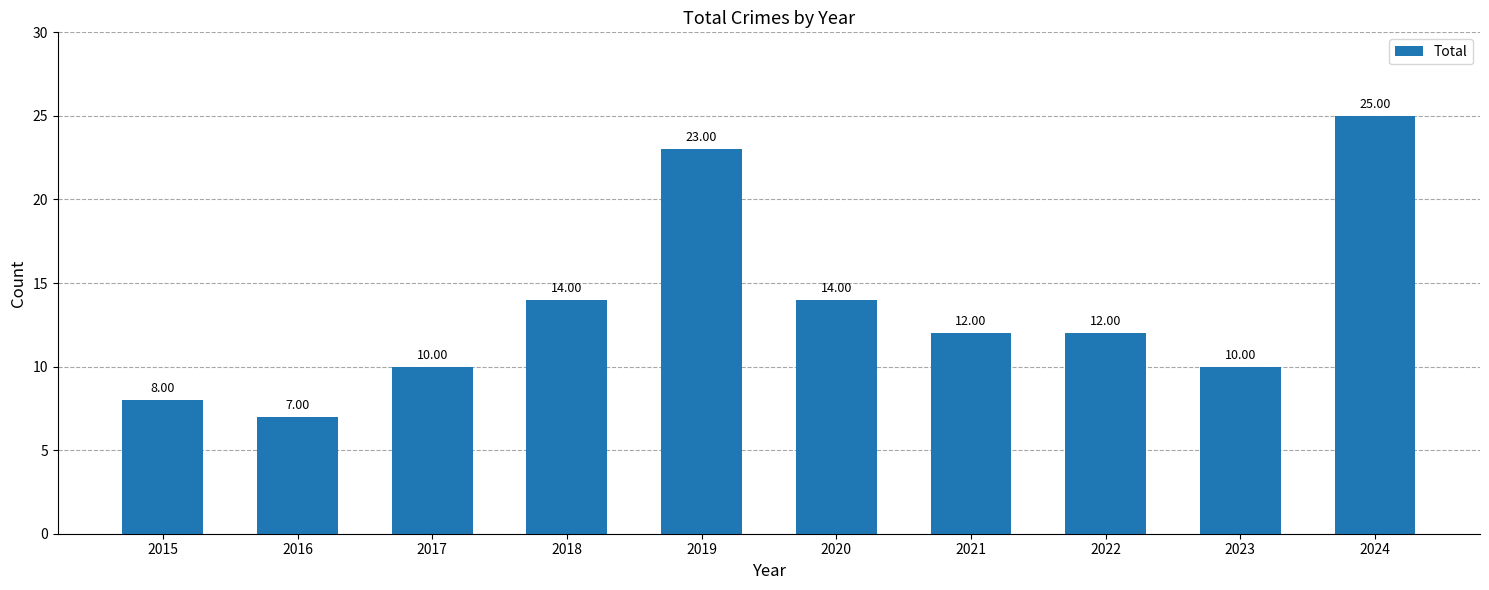

What is the difference between the maximum and minimum values?

18